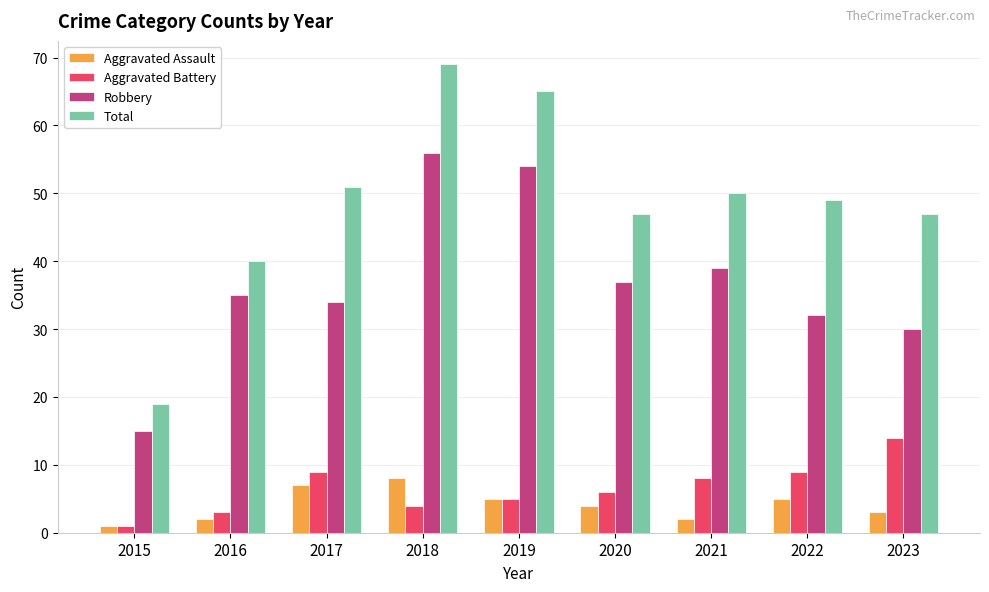

How many groups of bars are there?

9